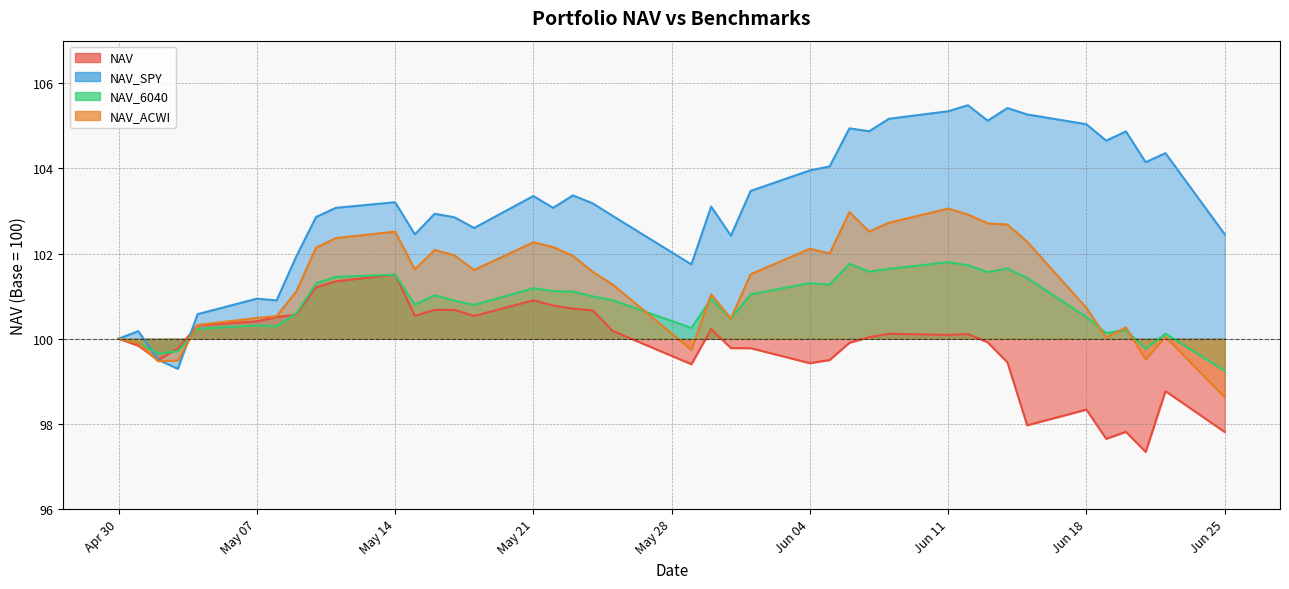

How many values in the NAV_6040 series exceed 100?

34